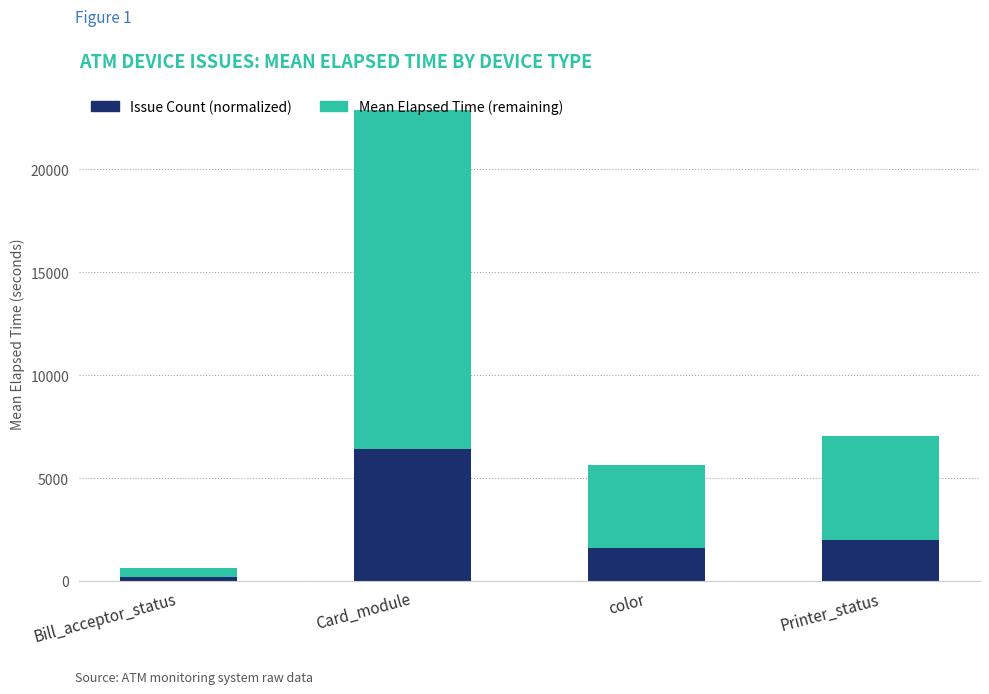

Are the bars grouped side by side (vs. stacked)?

No